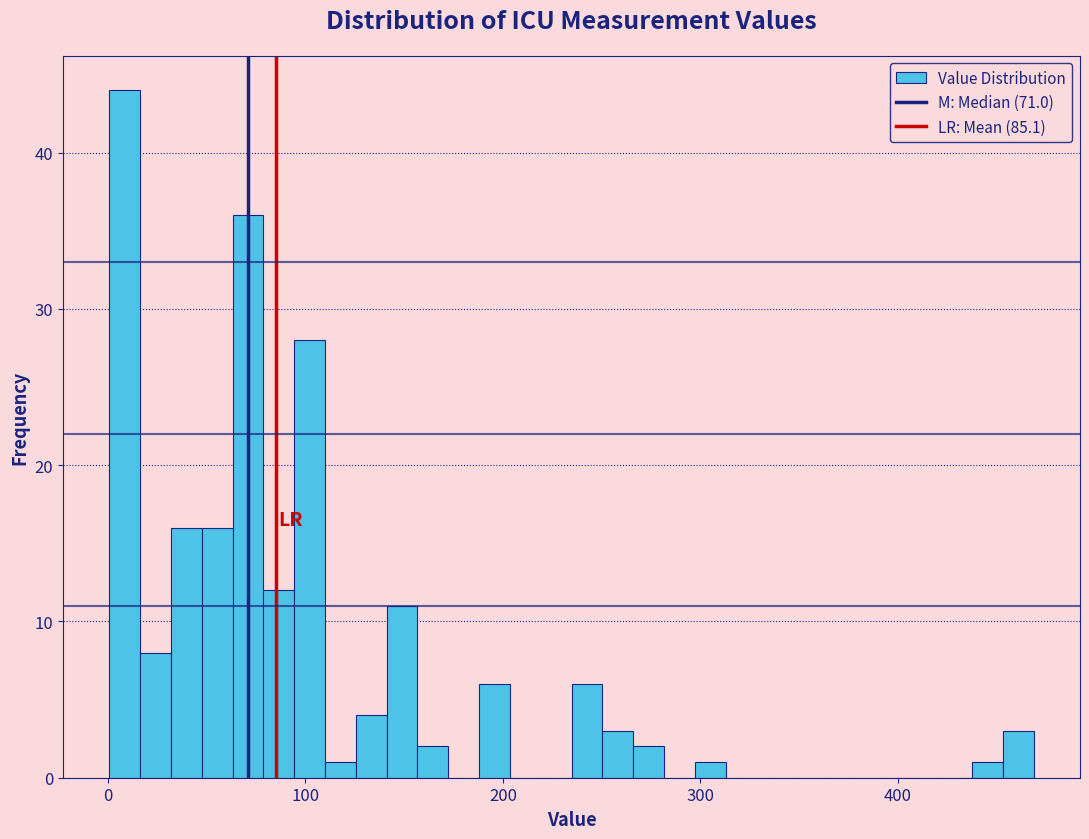

Read against the x-axis, roughly where is the centre of the tallest bar?

10